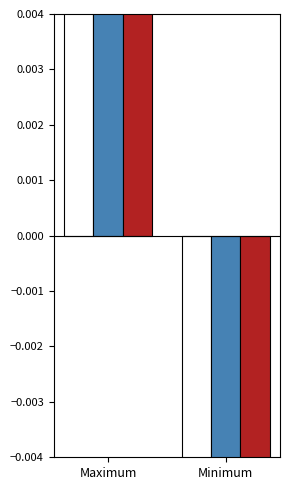

How many bars are there in total?

6